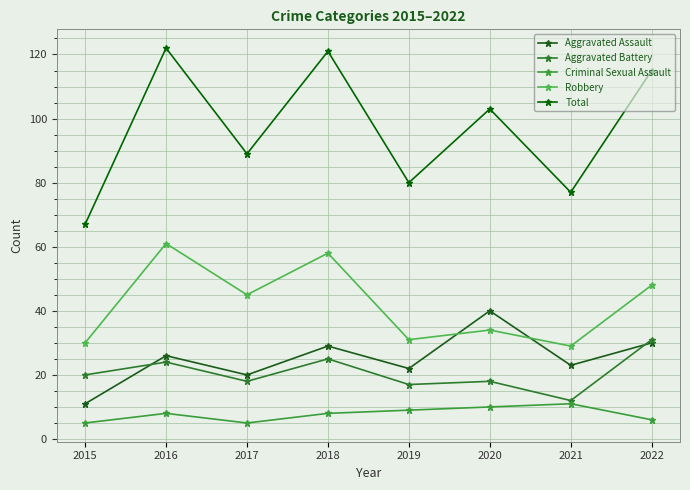

In Aggravated Assault, how many points are higher than both neighbors (excluding endpoints)?

3